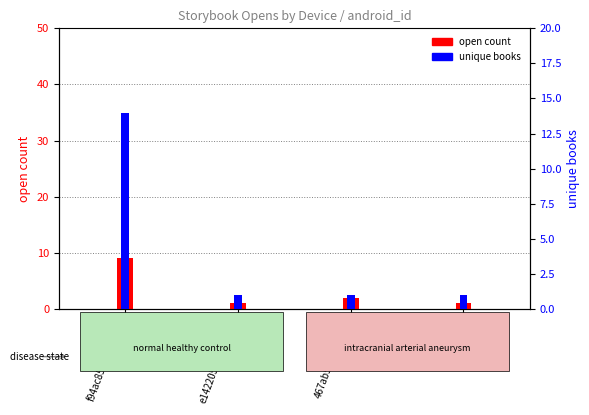

True or false: unique books has a value of 19 at f94ac8506e31b8d2.

False